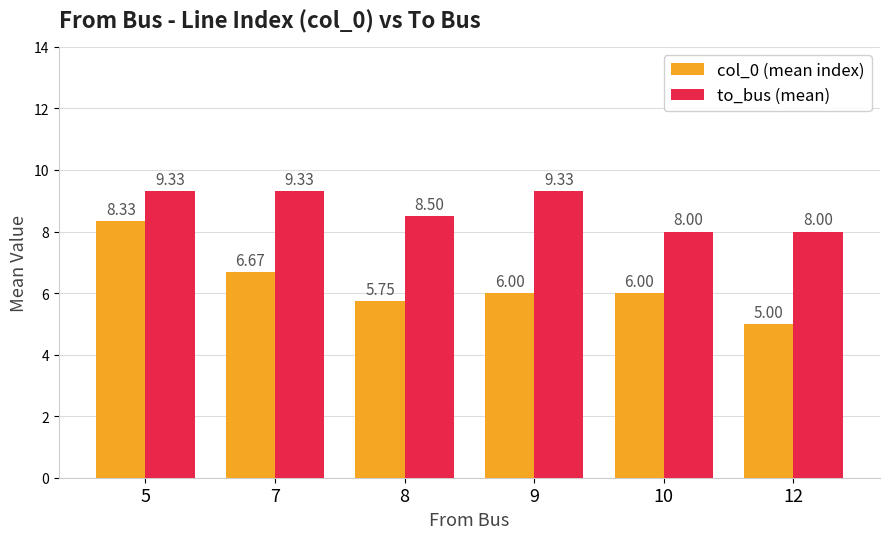

Which series changed the most between 8 and 12?

col_0 (mean index)